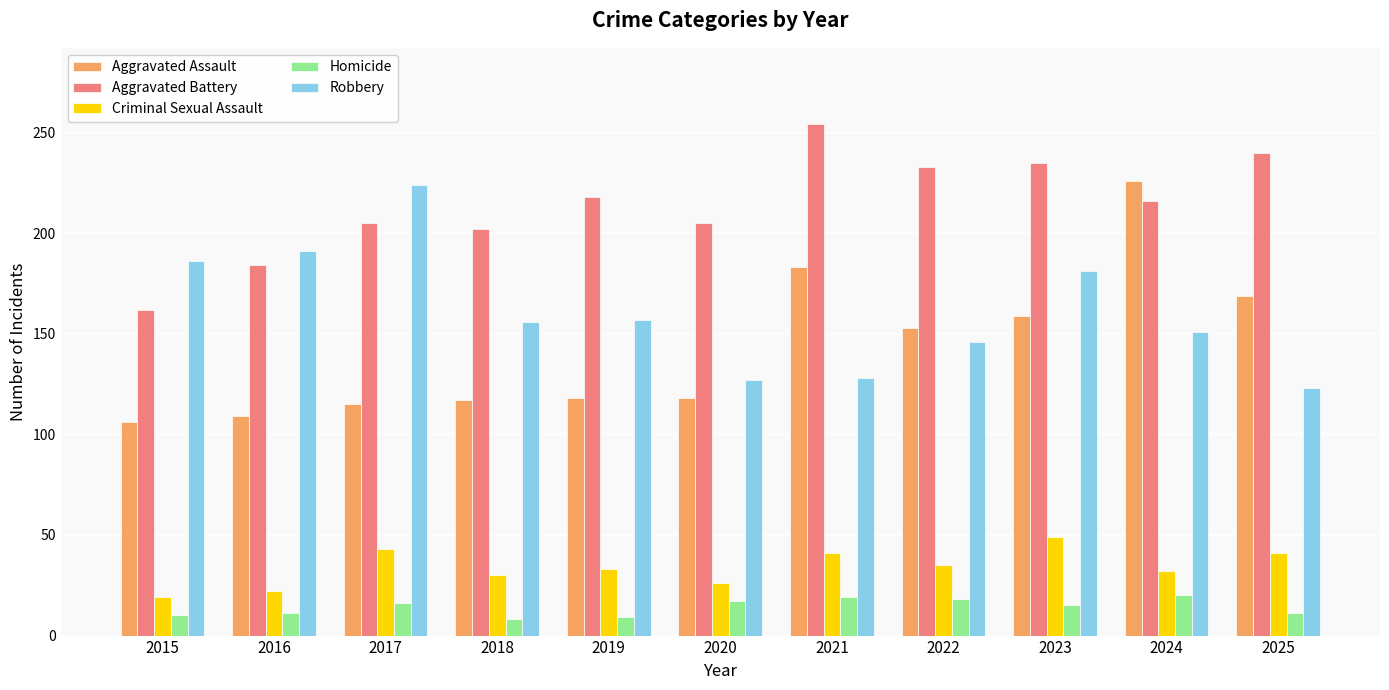

What is the maximum value shown in the chart?

254